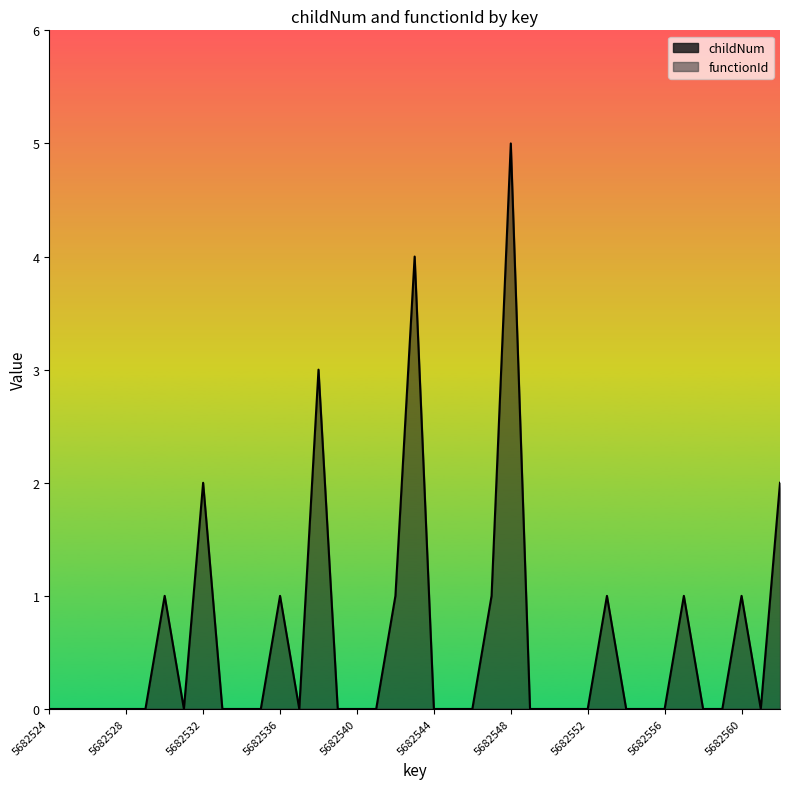

The chart shows a value of 6 at 5682543. True or false?

False